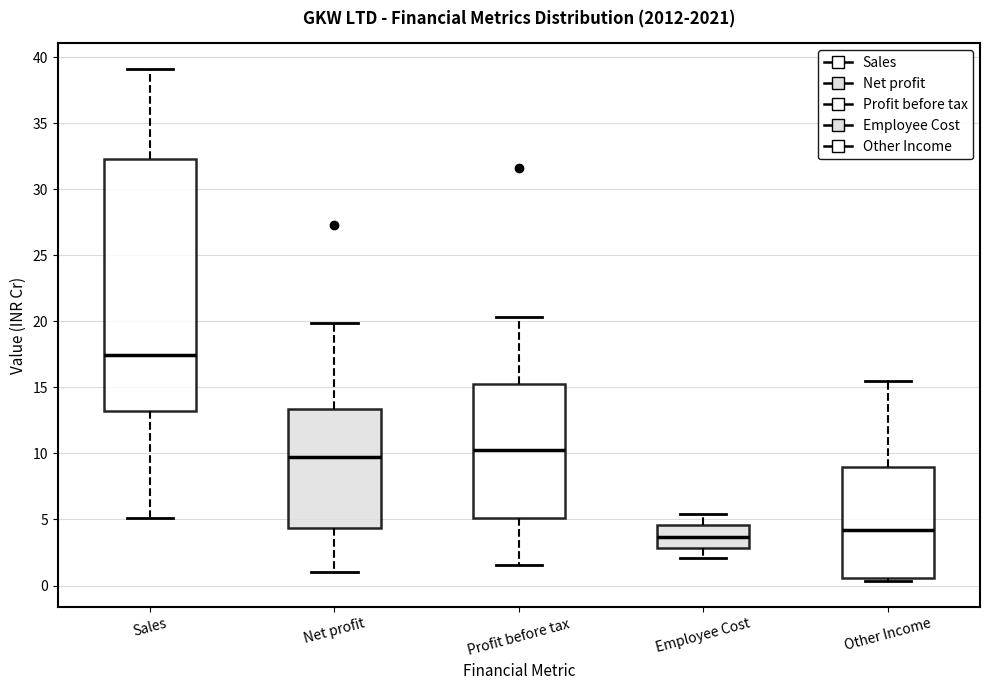

Reading left to right, read every box against the y-axis: the position of its median line, the range the box covers, and the ends of its whiskers. The values are not printed on the chart, so give them approximately, as read against the axis.

Sales: median 17.5, box 13.0 to 32.5, whiskers 5.0 to 39.0
Net profit: median 9.5, box 4.5 to 13.5, whiskers 1.0 to 20.0
Profit before tax: median 10.5, box 5.0 to 15.0, whiskers 1.5 to 20.5
Employee Cost: median 3.5, box 3.0 to 4.5, whiskers 2.0 to 5.5
Other Income: median 4.0, box 0.5 to 9.0, whiskers 0.5 (just below the box's lower edge) to 15.5